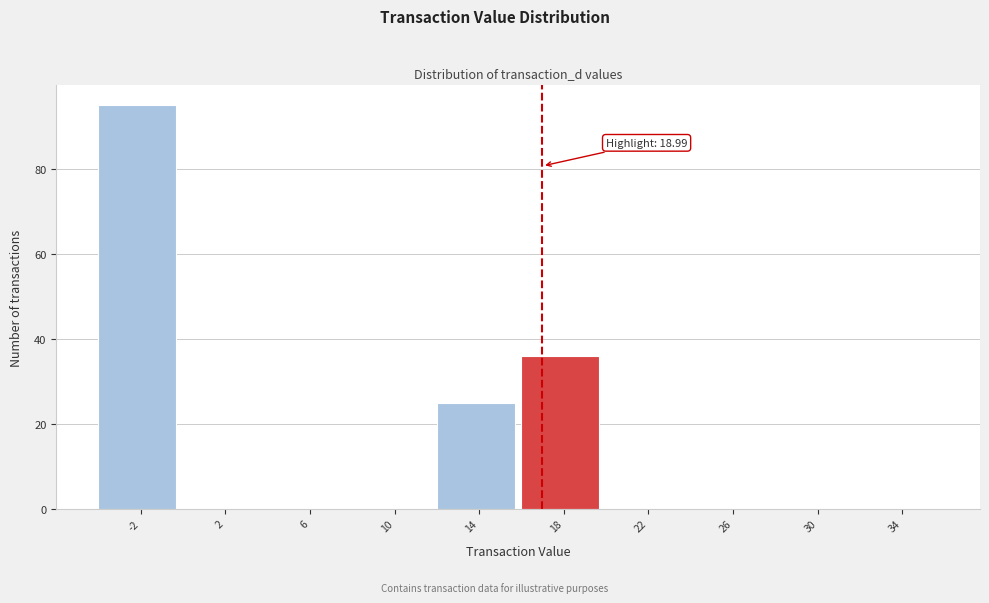

Reading left to right, what are all the values shown in this chart?

-2=95	2=0	6=0	10=0	14=25	18=36	22=0	26=0	30=0	34=0